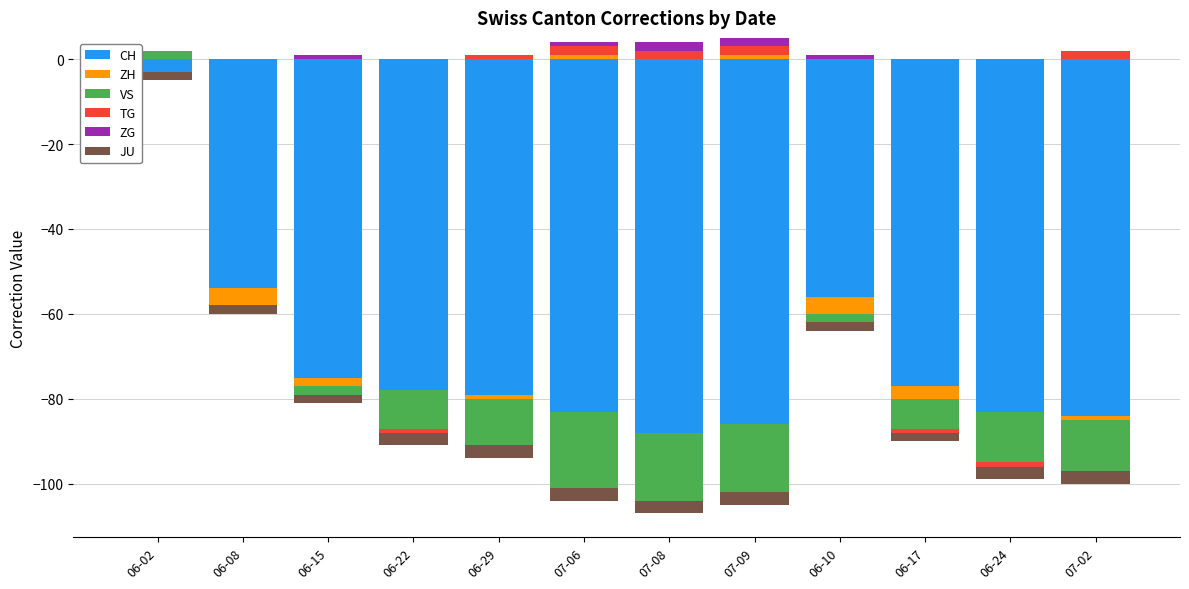

At which label is TG closest to 1?

06-29